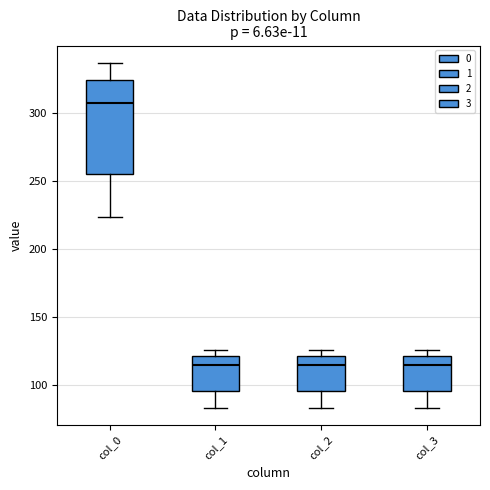

Comparing the boxes themselves (not the whiskers), which one is the tallest?

col_0